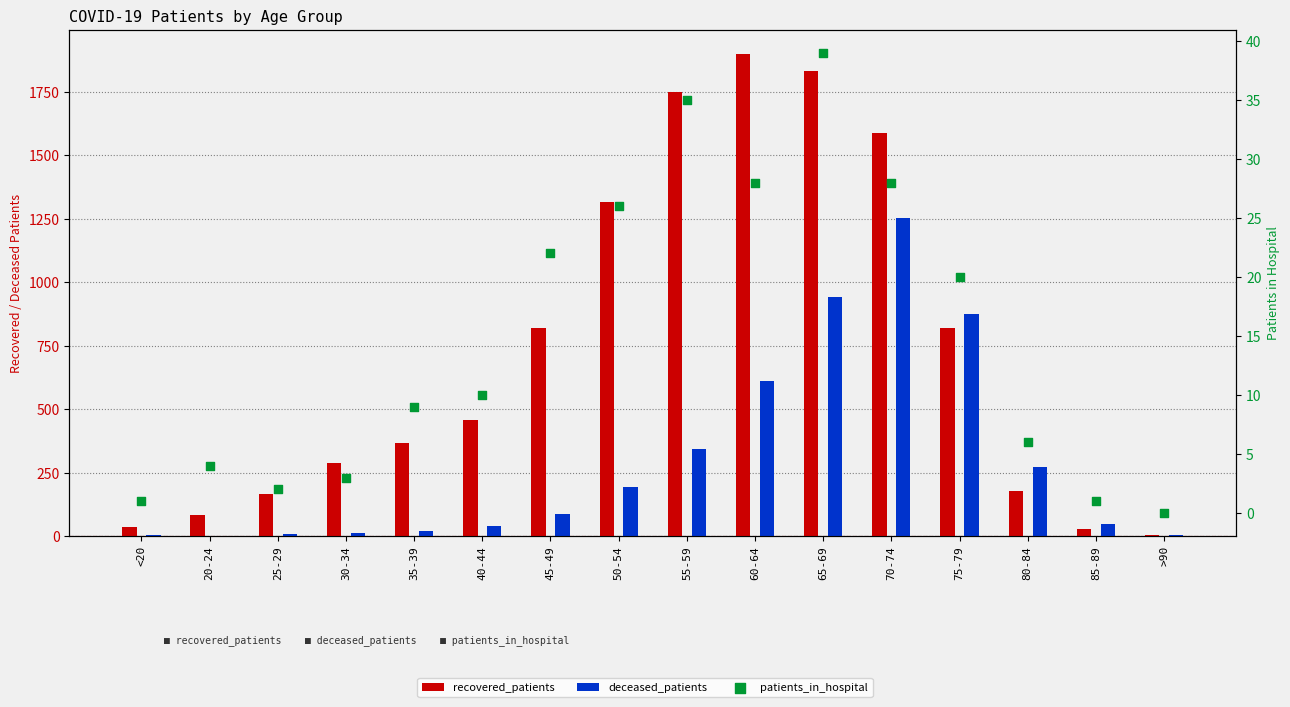

Is the value of patients_in_hospital at 35-39 greater than the value of deceased_patients at 35-39?

No